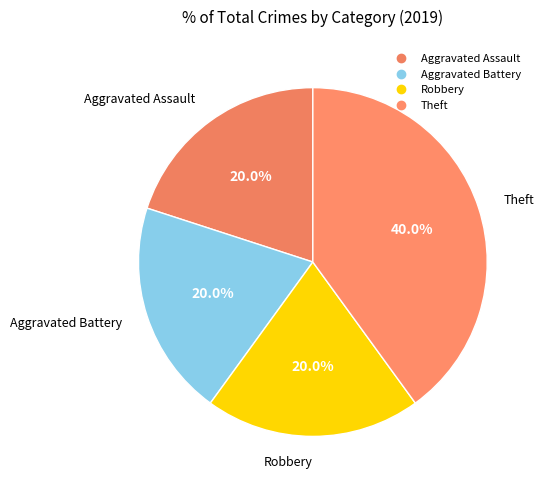

Is Aggravated Battery the majority of the pie?

No